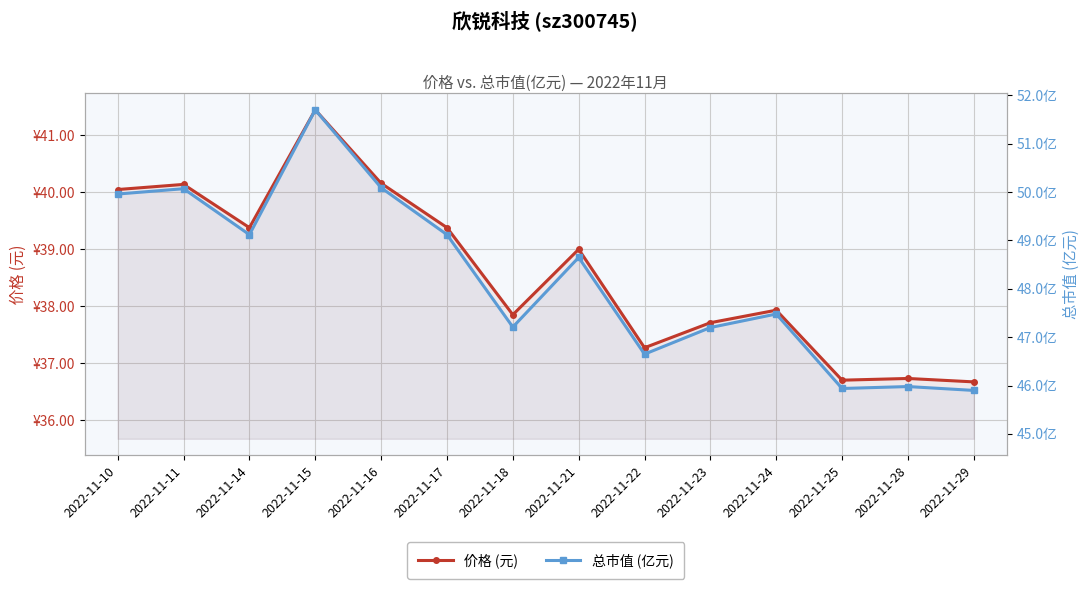

True or false: 总市值 (亿元) and 价格 (元) intersect in this chart.

False